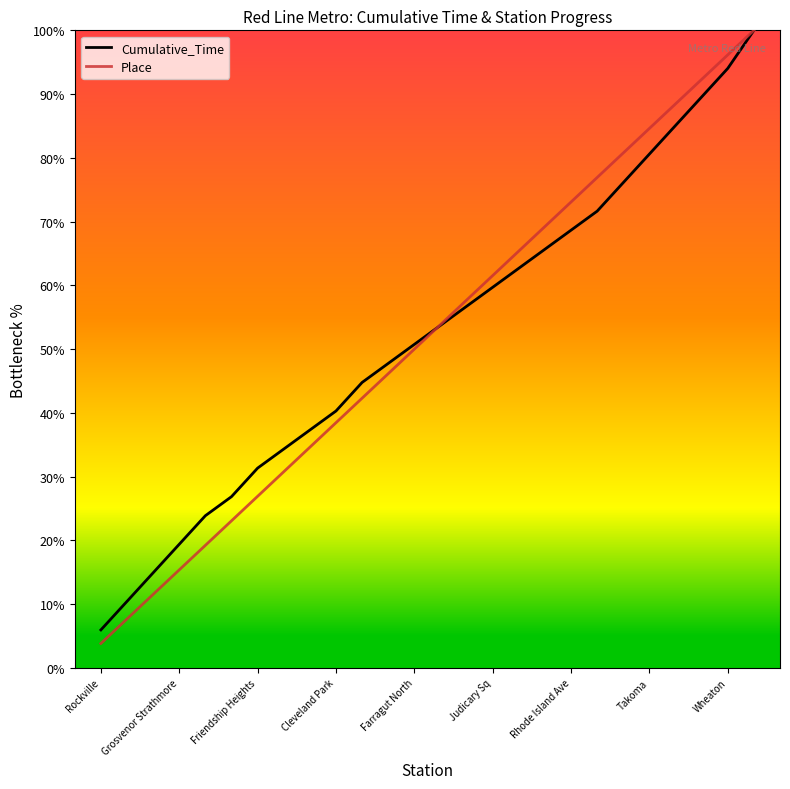

True or false: Cumulative_Time has more than 0 interior local peaks.

False